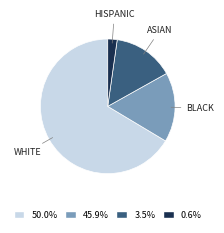

Is there a majority slice in this chart?

Yes